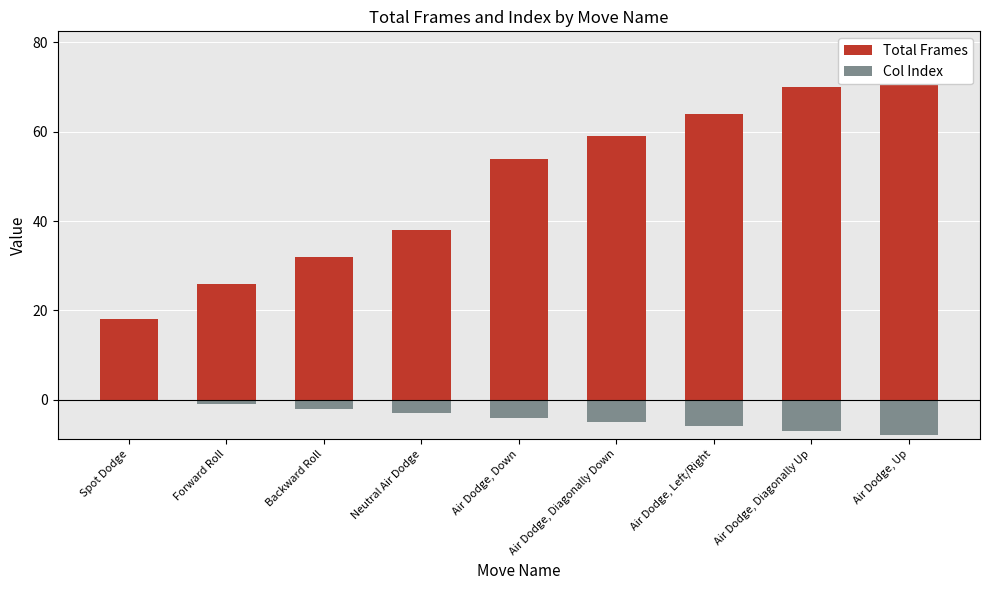

At how many categories does at least one series exceed -2?

9